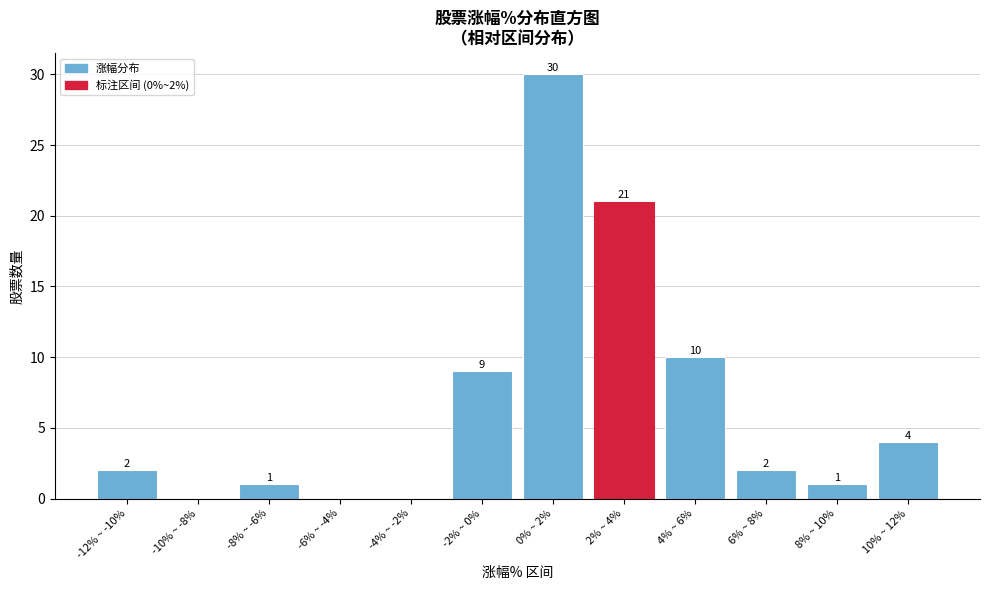

Reading left to right, transcribe all the data shown in this chart.

-12% ~ -10%=2	-10% ~ -8%=0	-8% ~ -6%=1	-6% ~ -4%=0	-4% ~ -2%=0	-2% ~ 0%=9	0% ~ 2%=30	2% ~ 4%=21	4% ~ 6%=10	6% ~ 8%=2	8% ~ 10%=1	10% ~ 12%=4